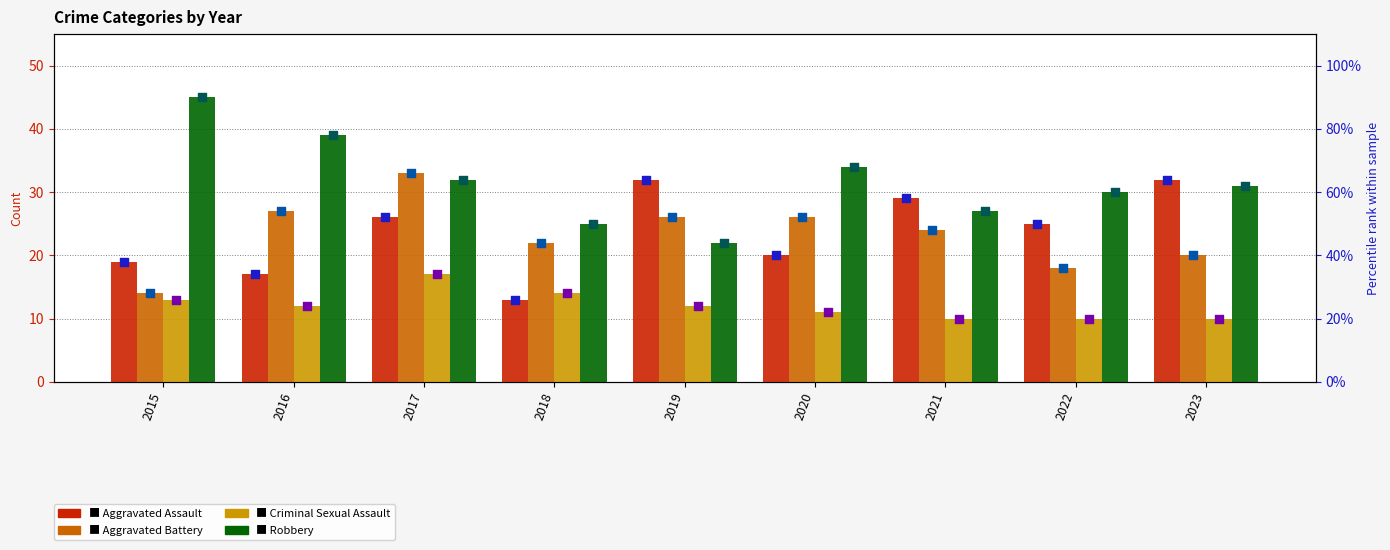

What are all the series names shown in the legend?

Aggravated Assault, Aggravated Battery, Criminal Sexual Assault, Robbery